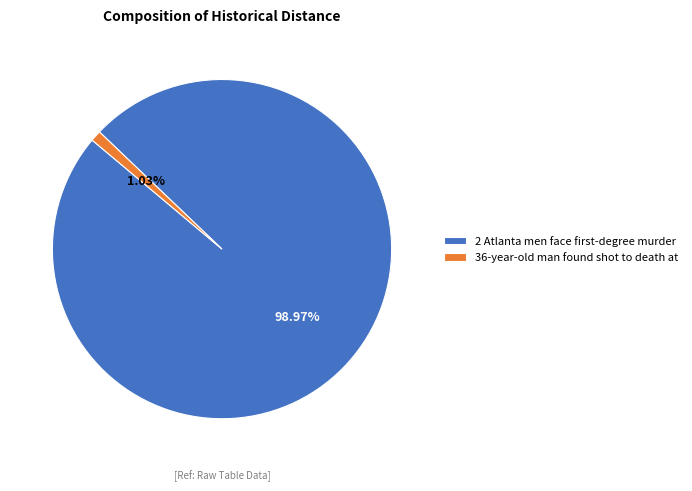

Count the number of slices in the pie.

2